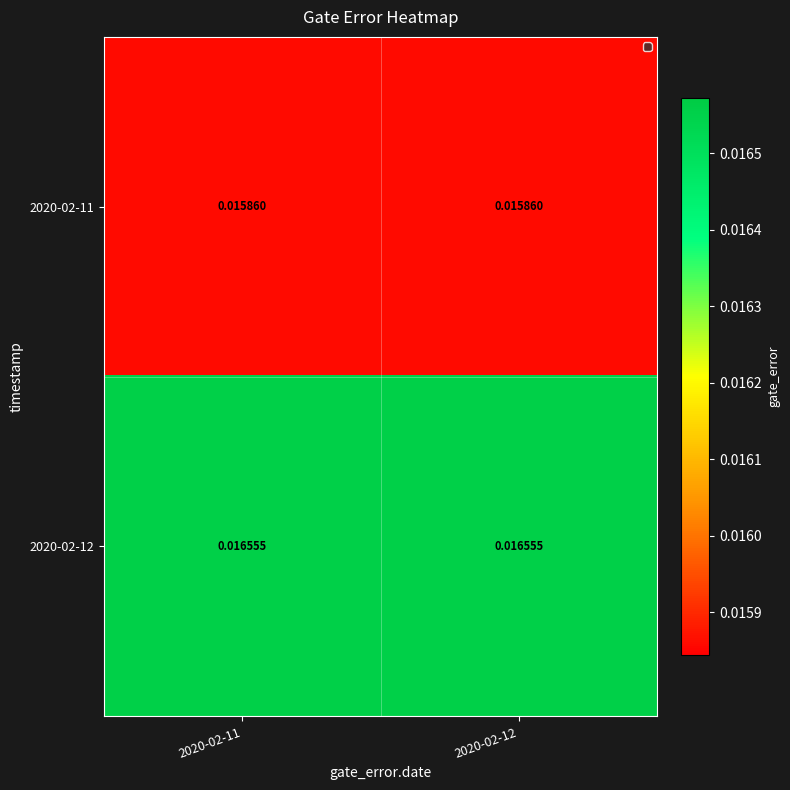

Is the value of 2020-02-12 at 2020-02-12 greater than the value of 2020-02-11 at 2020-02-12?

Yes